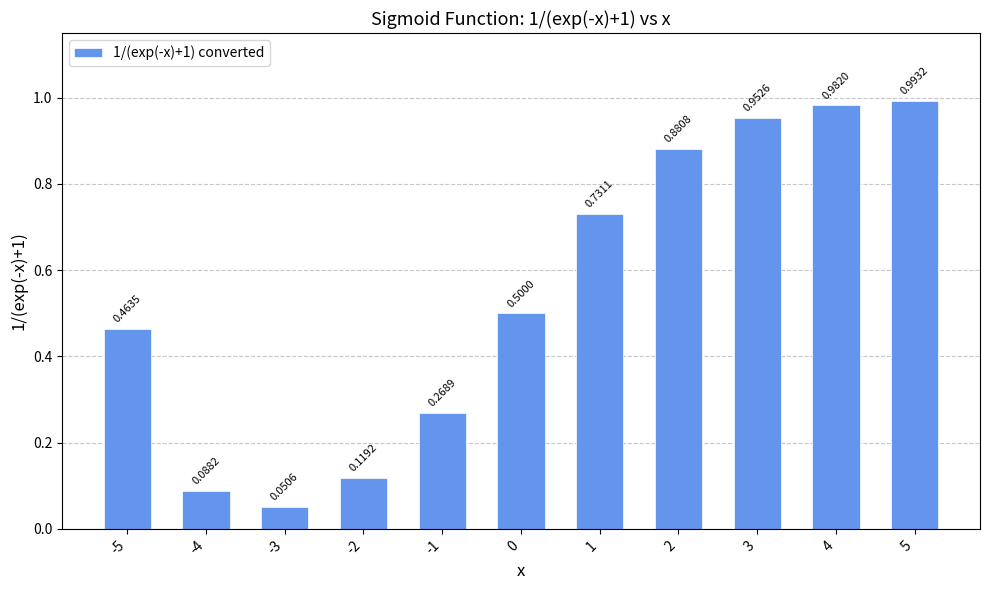

What is the sum of the values at 0 and 3?

1.5